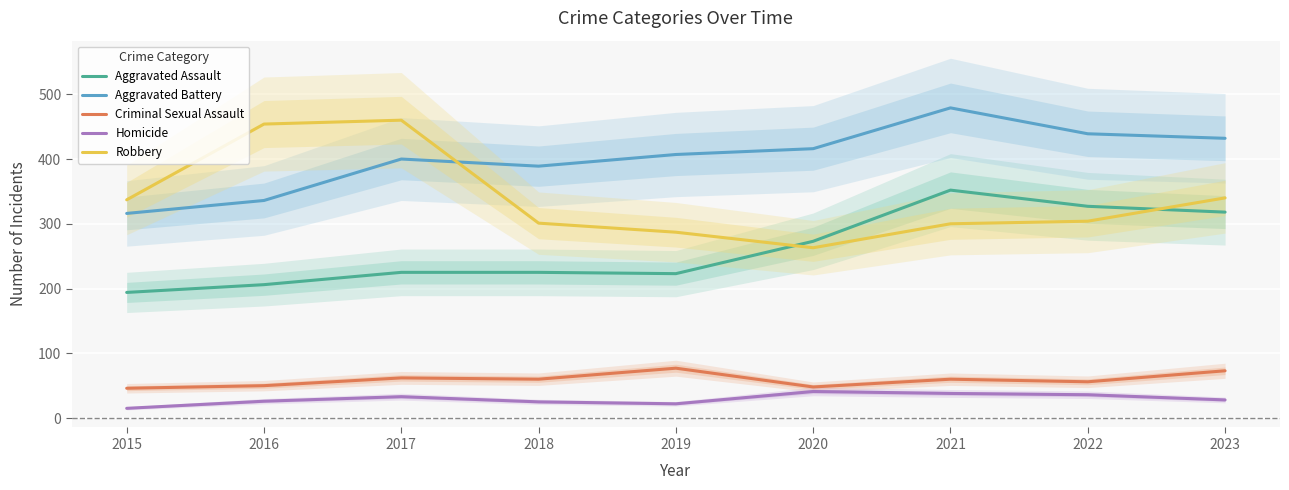

Between which two adjacent categories do Robbery and Aggravated Battery first intersect?

2017 and 2018